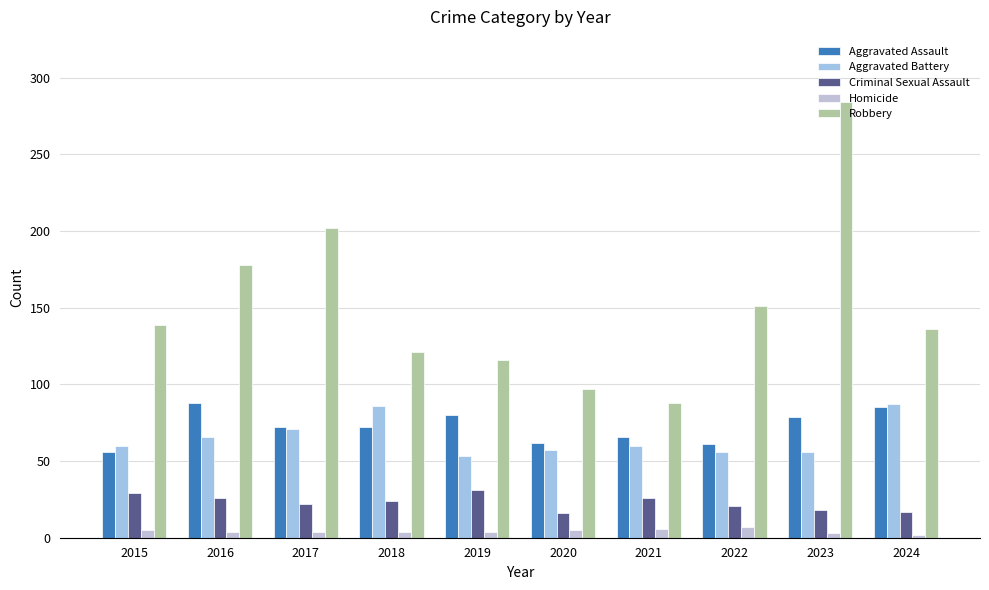

True or false: Robbery has a value of 178 at 2016.

True